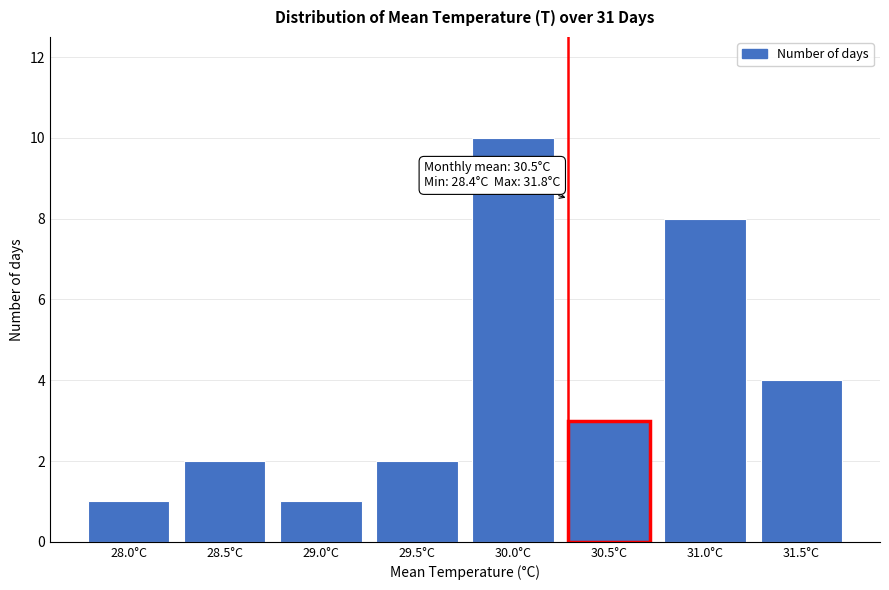

Reading left to right, what are all the values shown in this chart?

28.0°C=1	28.5°C=2	29.0°C=1	29.5°C=2	30.0°C=10	30.5°C=3	31.0°C=8	31.5°C=4